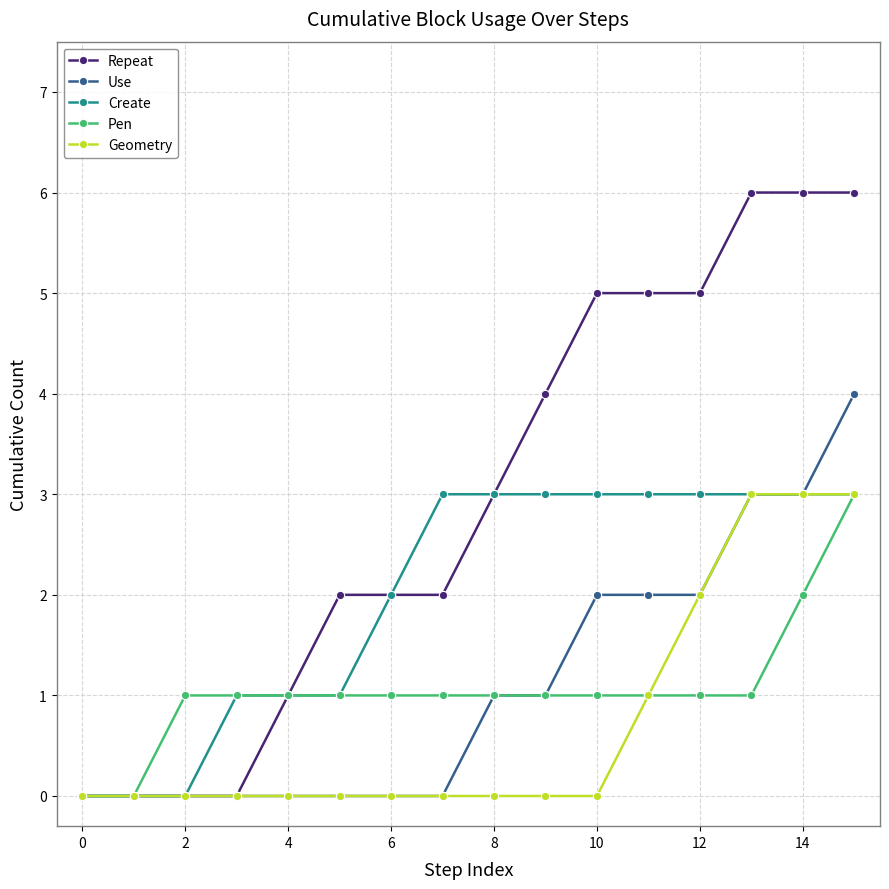

Which series has the widest spread of values?

Repeat